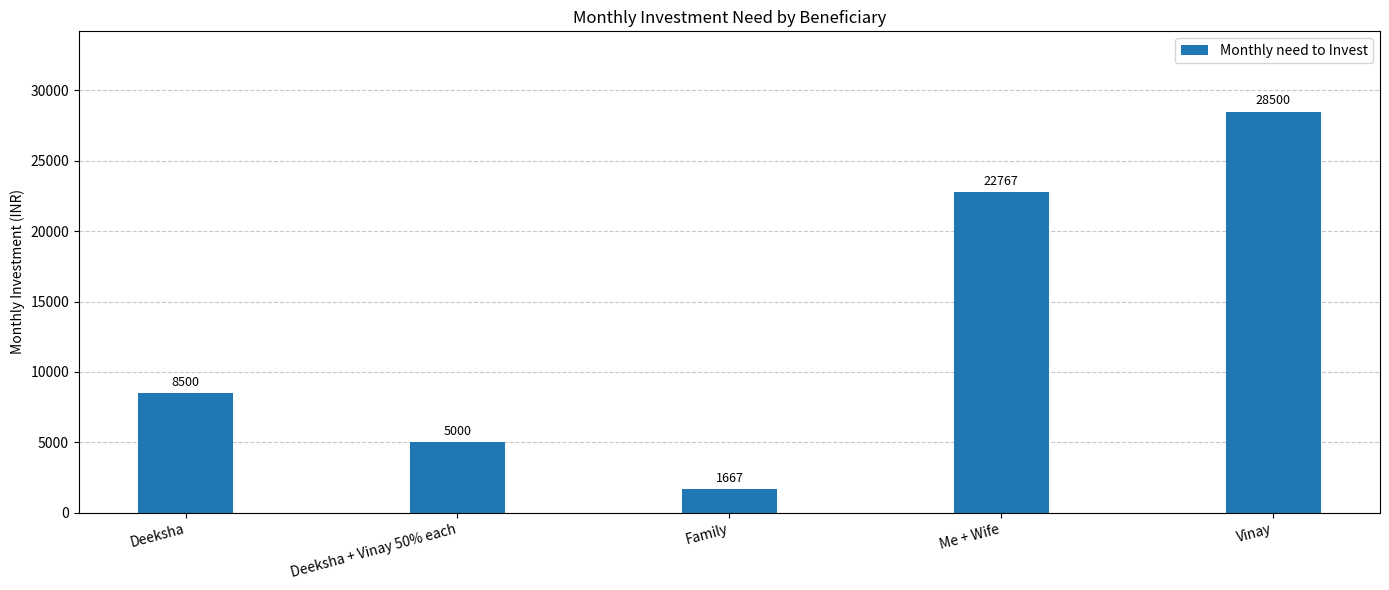

What is the average value?

13287